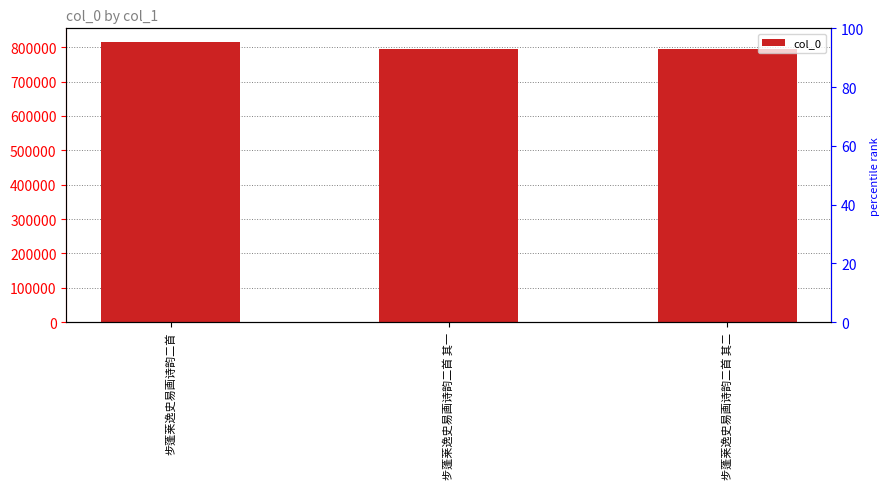

Which label corresponds to the smallest value in the chart?

步蓬莱逸史易画诗韵二首 其一